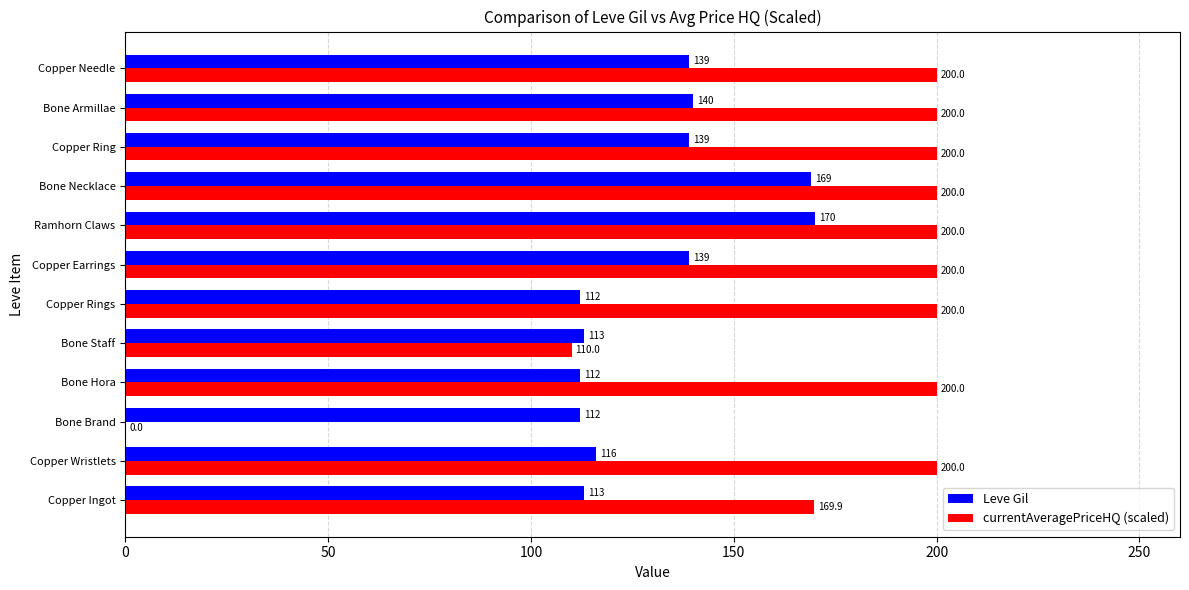

What is the maximum value for Leve Gil?

170.0